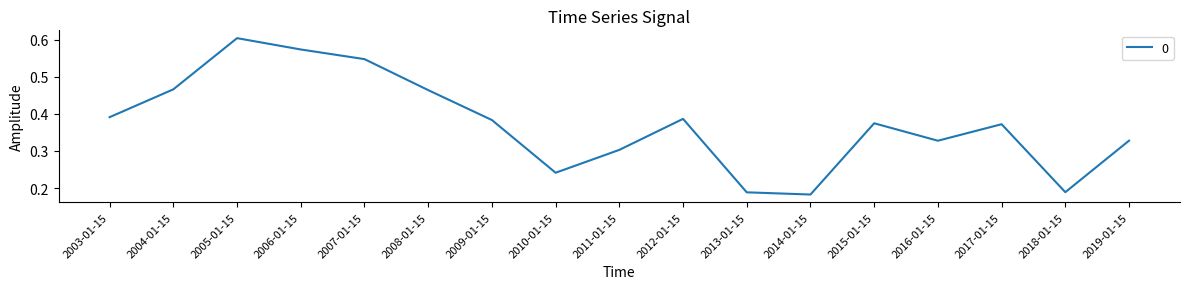

What position from the left is 2014-01-15?

12